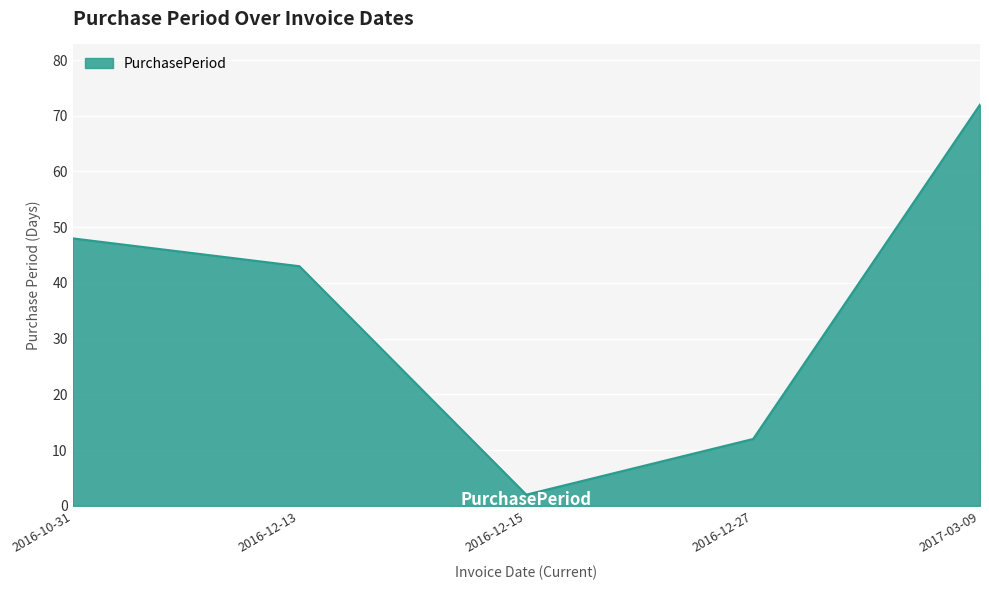

What is the change in value from 2016-12-15 to 2016-12-27?

+10